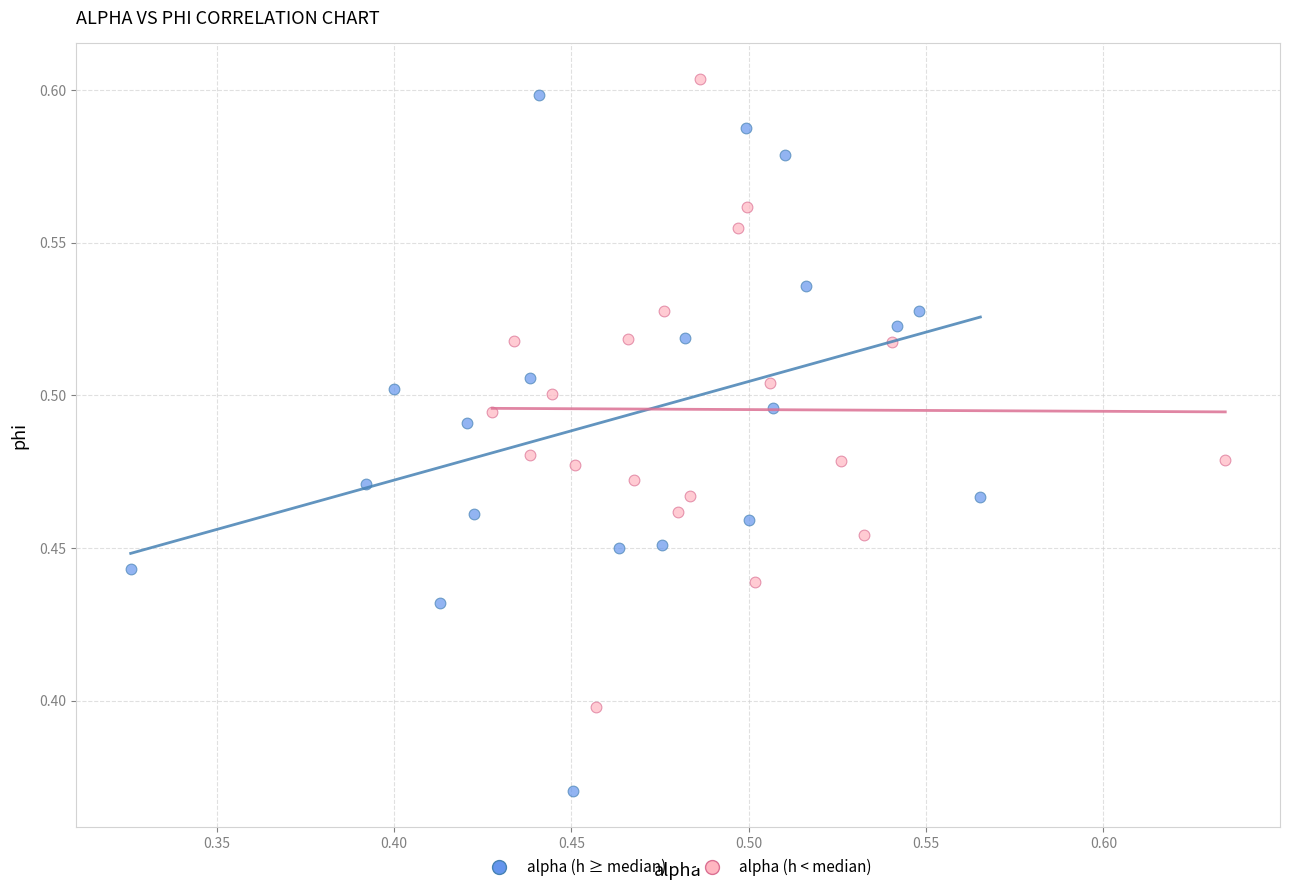

Which series contains the lowest Y value?

alpha (h ≥ median)